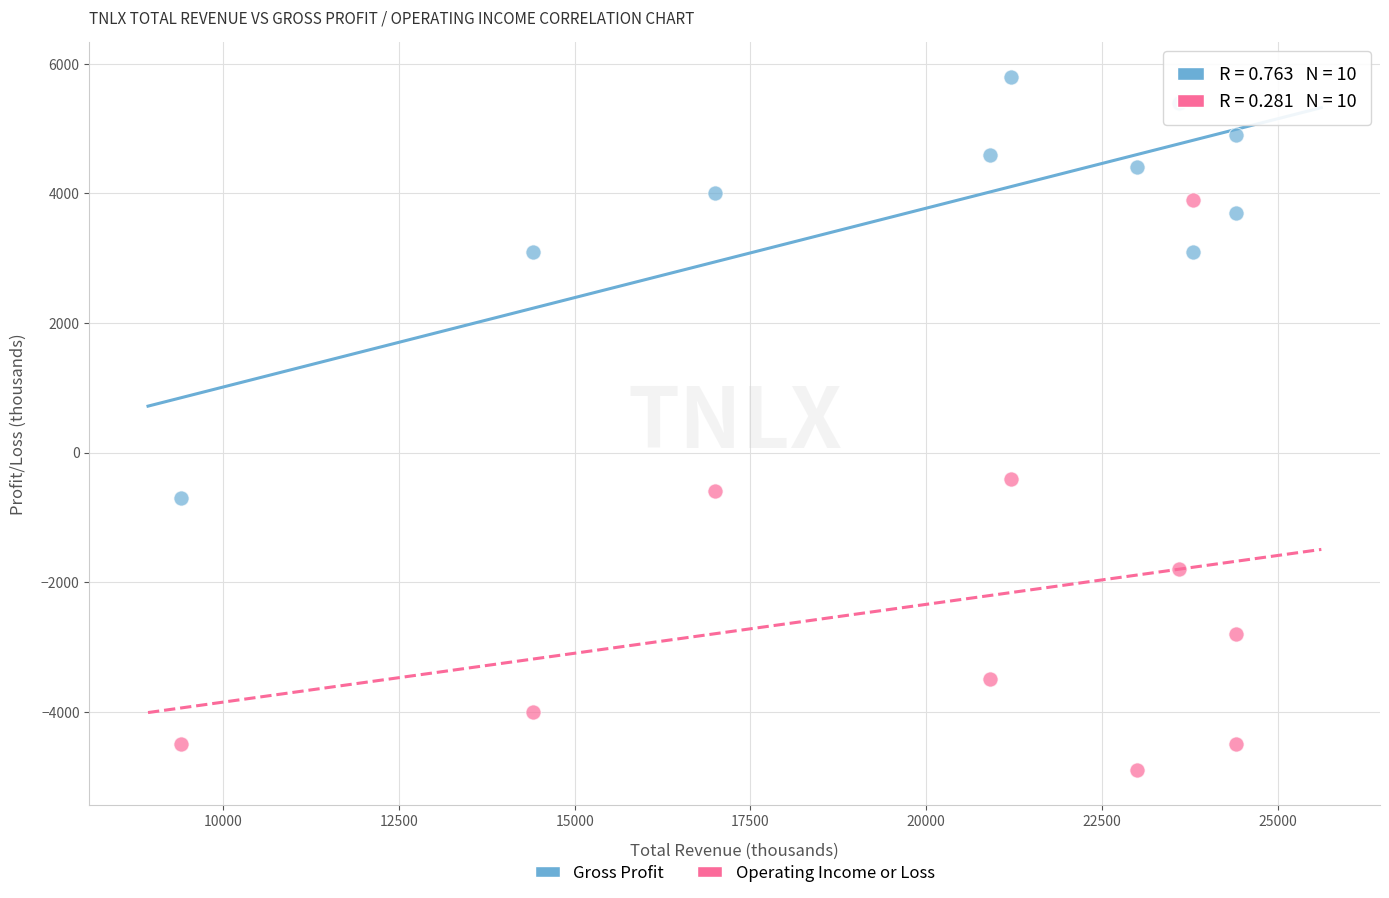

Which series contains the lowest Y value?

Operating Income or Loss